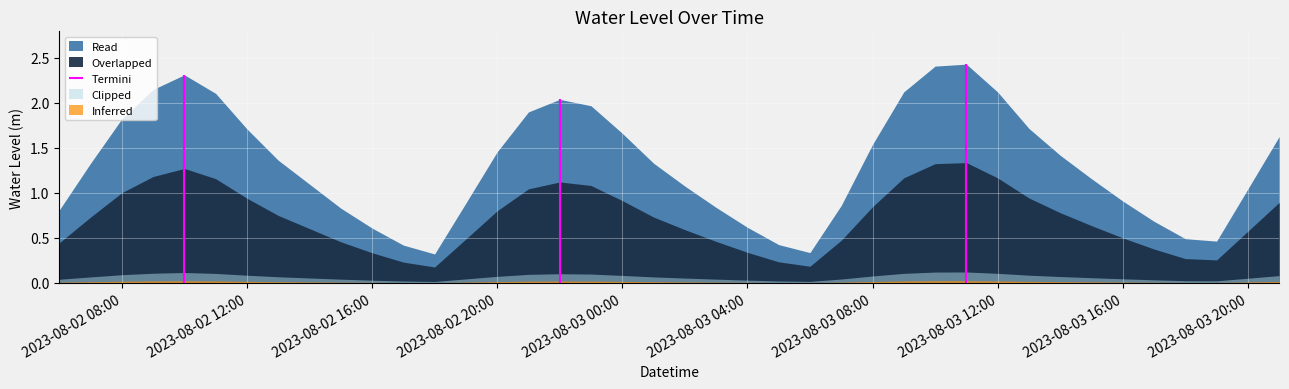

What is the label of the 12th point from the left?

2023-08-02 17:00:00